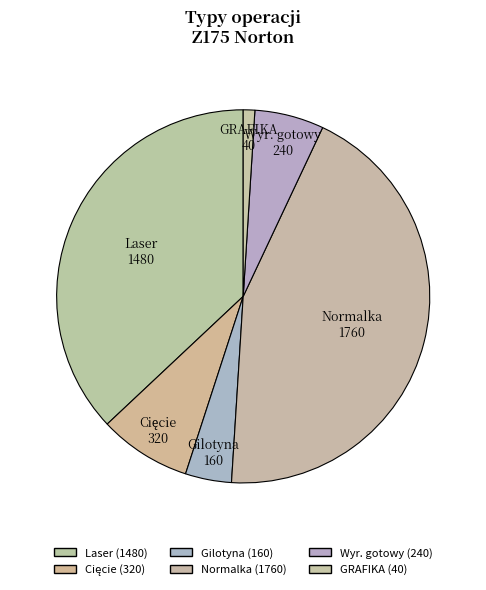

Is there a majority slice in this chart?

No